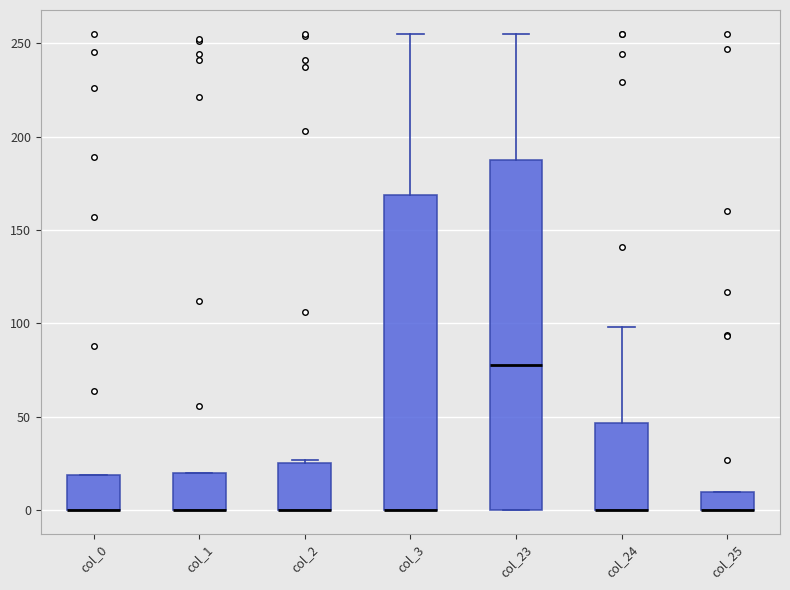

Which box is the tallest, from its lower edge to its upper edge?

col_23